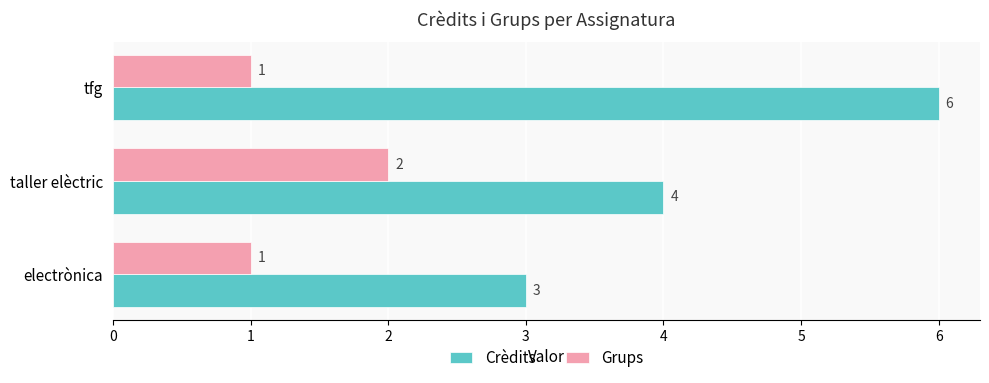

At which label does Crèdits reach its peak?

tfg